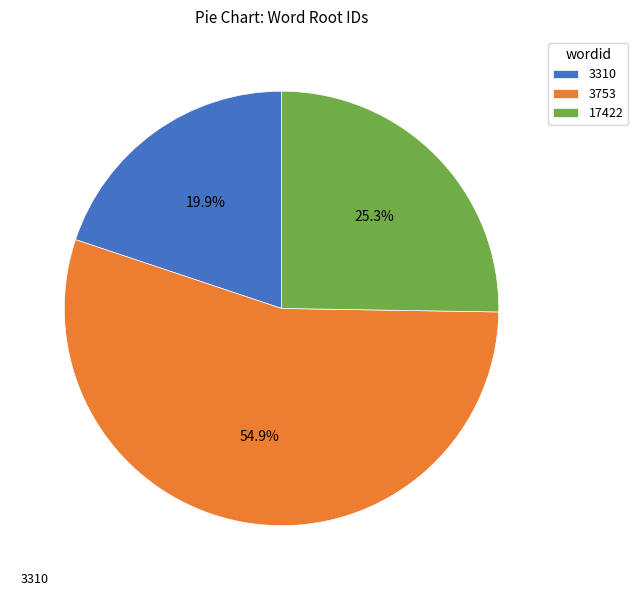

Is it true that 3310 is 35% of the pie?

False